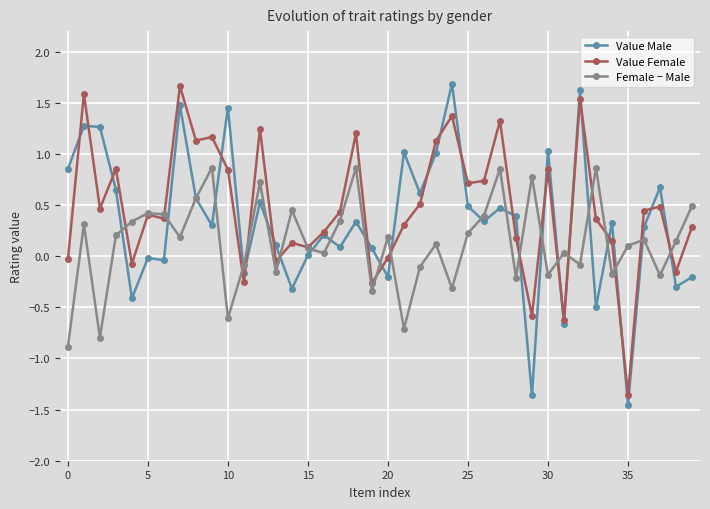

Which series has the largest range (max minus min)?

Value Male